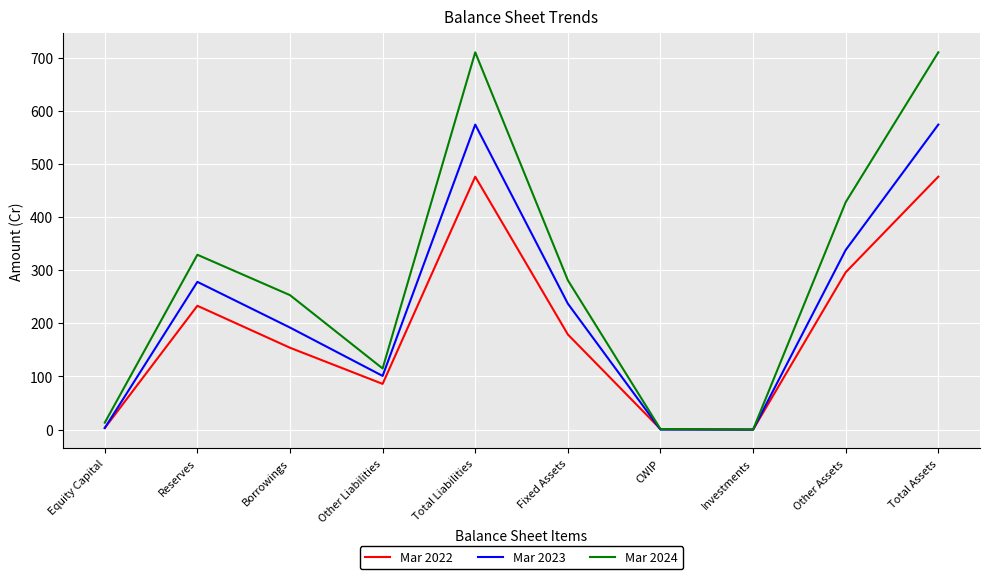

Is it true that Mar 2024 equals 144 at Total Assets?

False